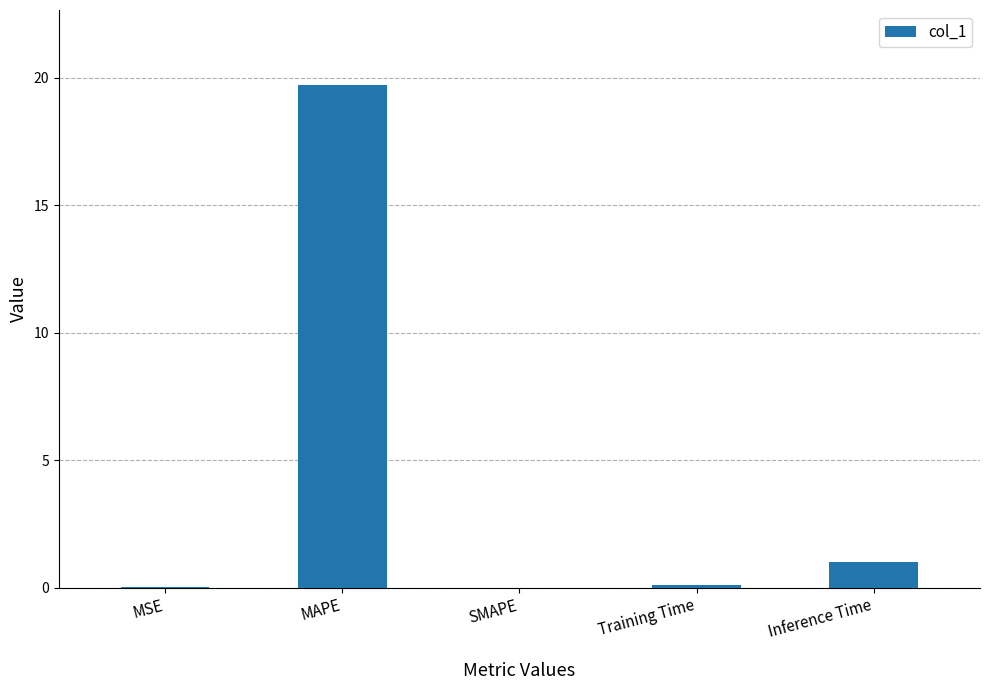

What is the greatest value displayed?

19.7